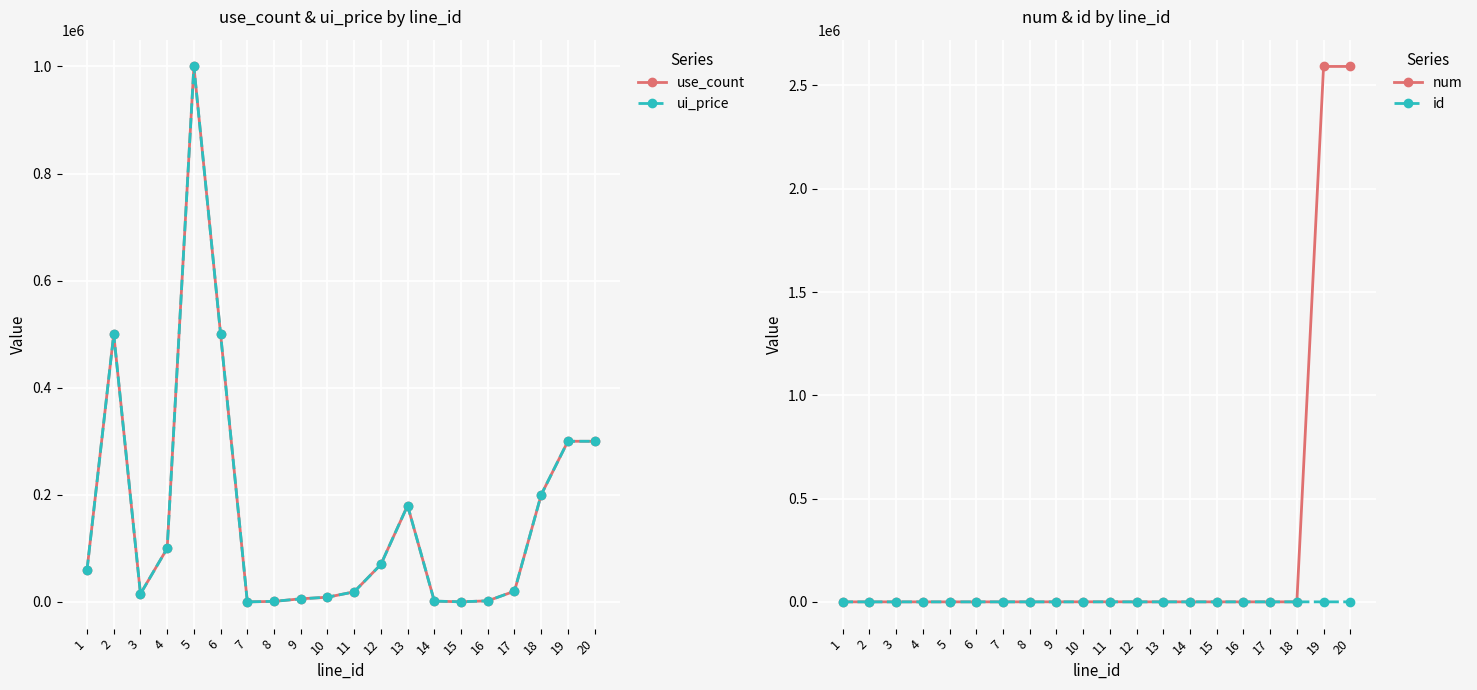

What is the difference between the second highest and second lowest values in the use_count series?

499800